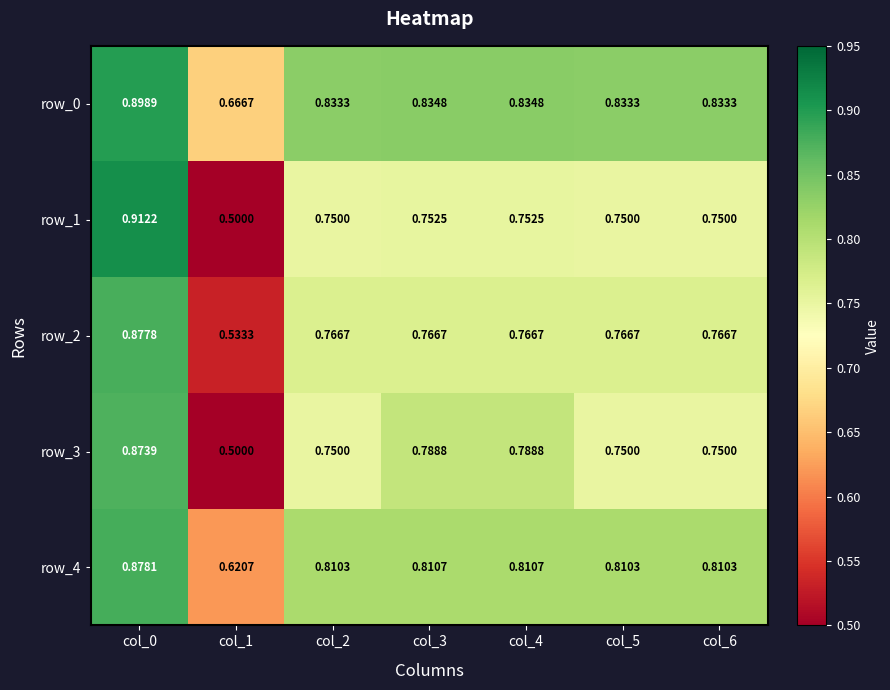

Which series has the largest total across all categories?

row_0